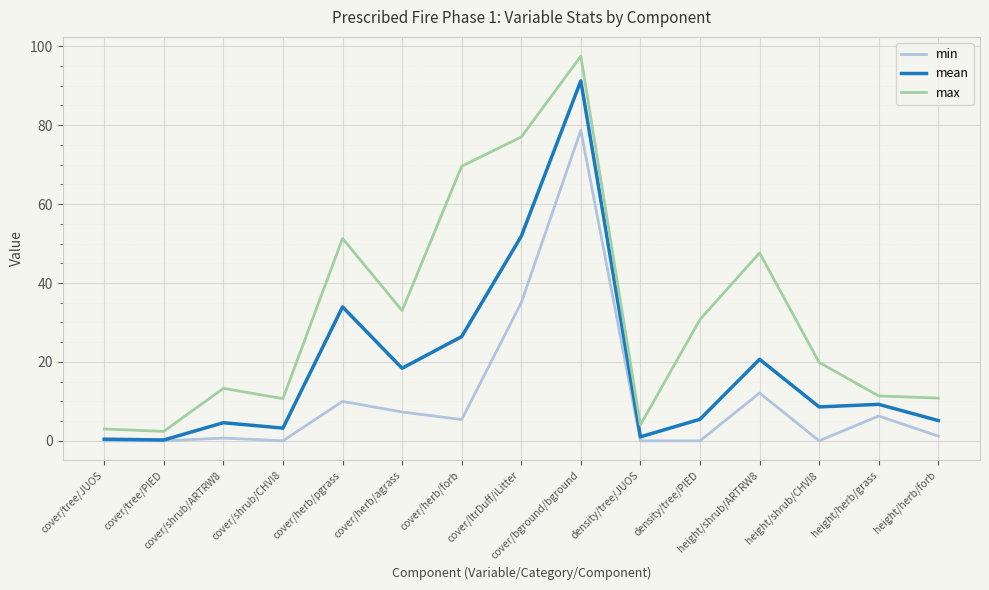

How many lines are shown in the chart?

3